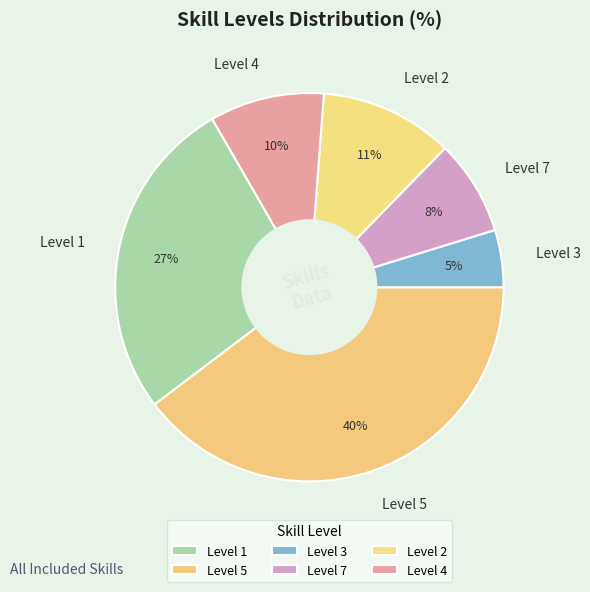

To the nearest percent, what is the difference between the largest and smallest slice percentages?

35%